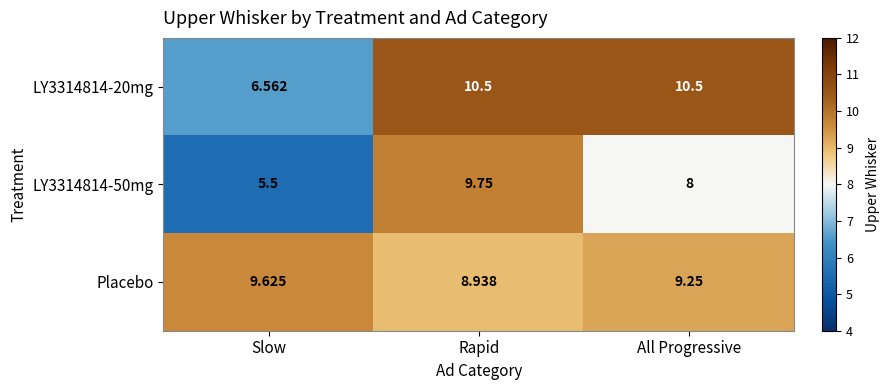

At which category does the chart reach its minimum across all series?

Slow